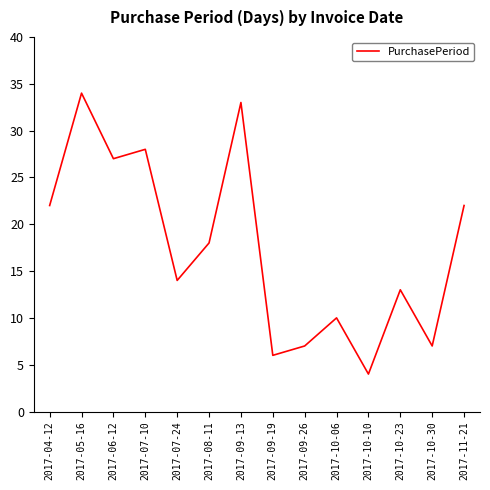

At which category does the chart reach its peak across all series?

2017-05-16